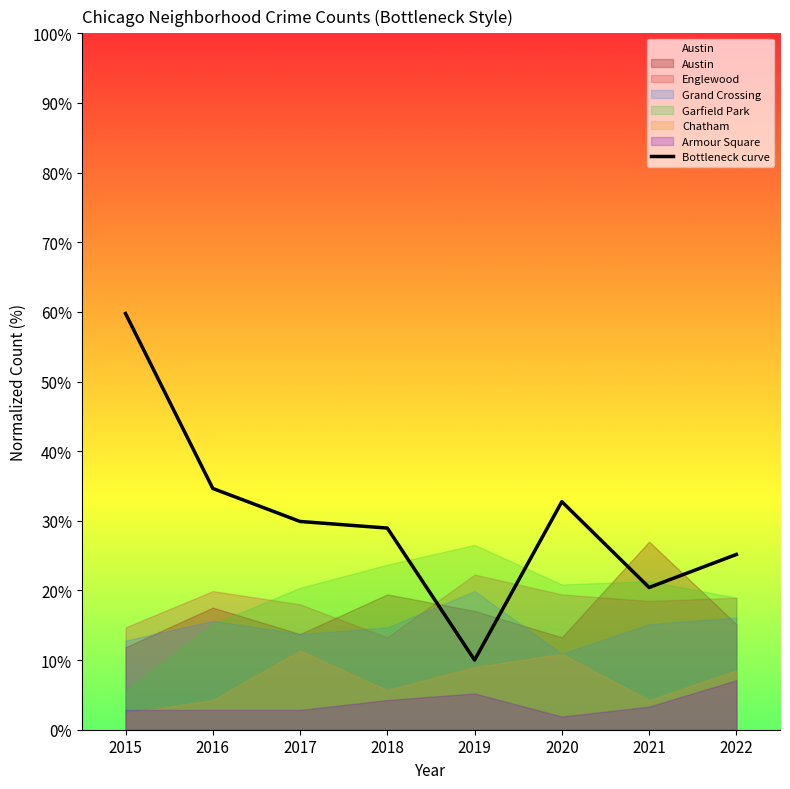

Where is the first local minimum?

2019